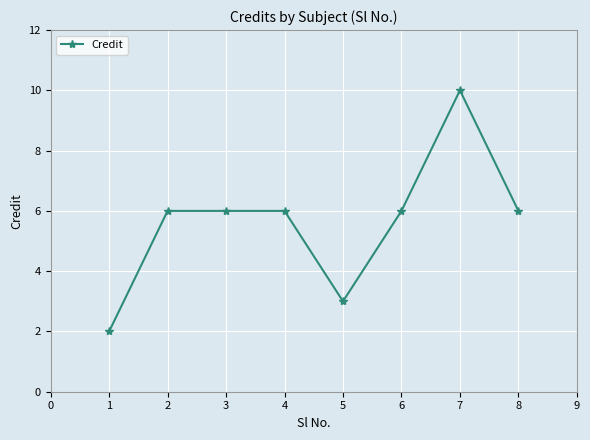

Which has a higher value, 5 or 2?

2